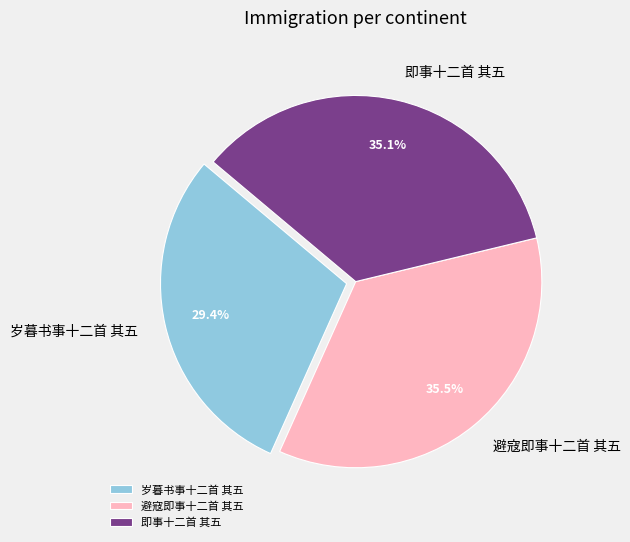

Combined, do 岁暮书事十二首 其五 and 避寇即事十二首 其五 account for over 50%?

Yes